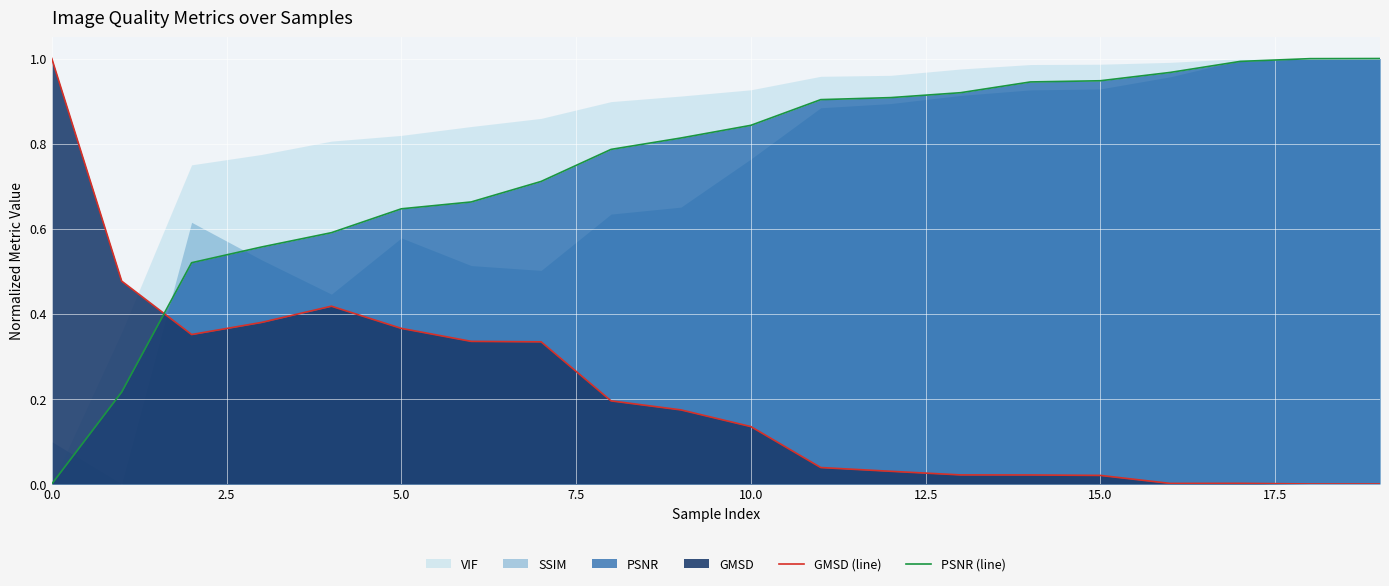

Which series ends up on top after the final intersection of GMSD (line) and PSNR (line)?

PSNR (line)